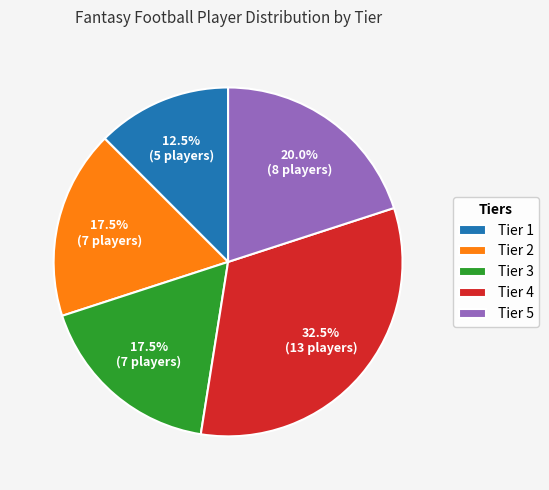

Does Tier 2 represent more than half of the total?

No